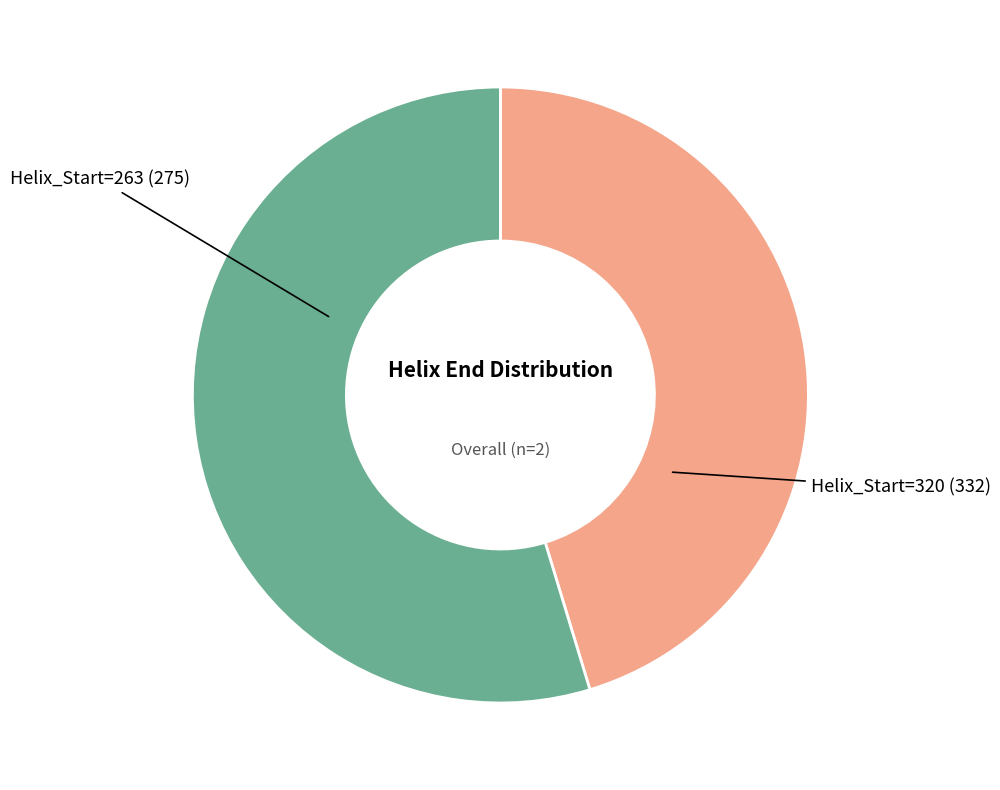

Is there a majority slice in this chart?

Yes